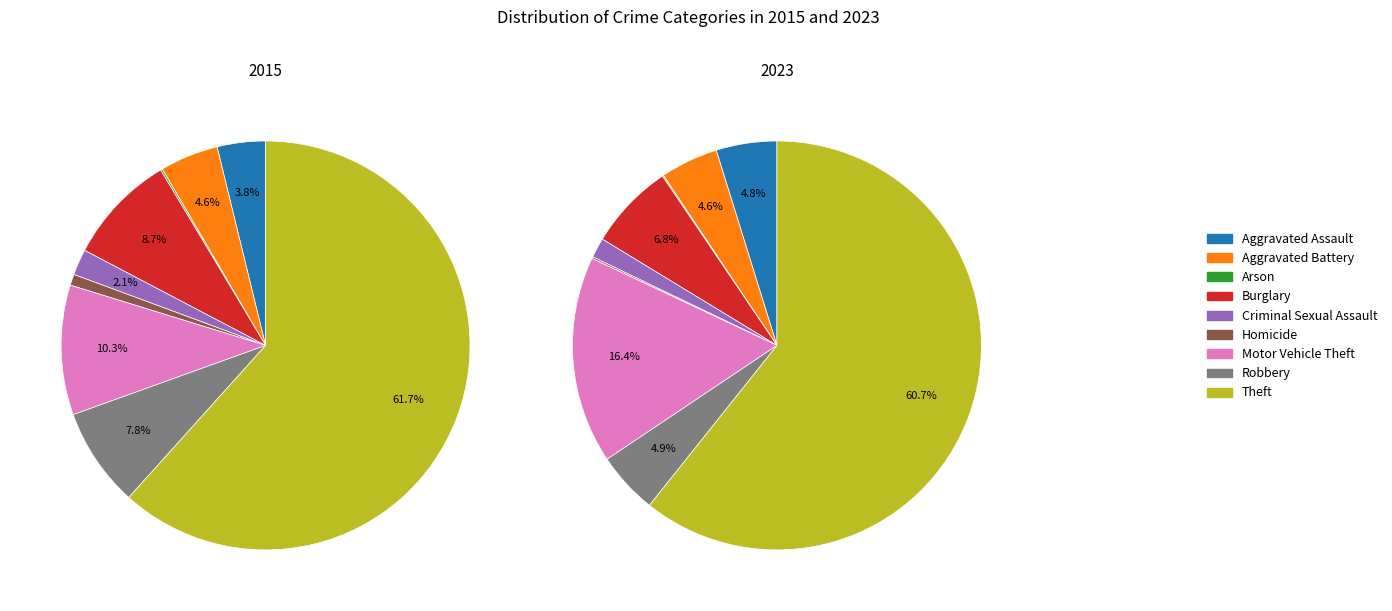

What is the smallest slice in the pie chart?

Arson